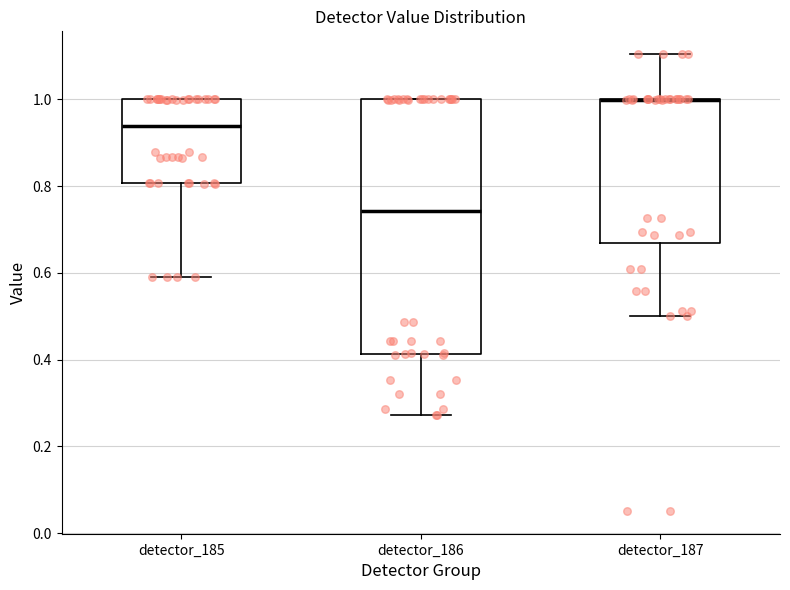

Reading left to right, transcribe this box plot: for each box, give where its median line is, the range the box spans, and where its two whiskers end, as read against the y-axis. The values are not printed on the chart, so give them approximately, as read against the axis.

detector_185: median 0.94, box 0.80 to 1.00, whiskers 0.58 to 1.00
detector_186: median 0.74, box 0.42 to 1.00, whiskers 0.28 to 1.00
detector_187: median 1.00 (drawn on the box's upper edge), box 0.66 to 1.00, whiskers 0.50 to 1.10